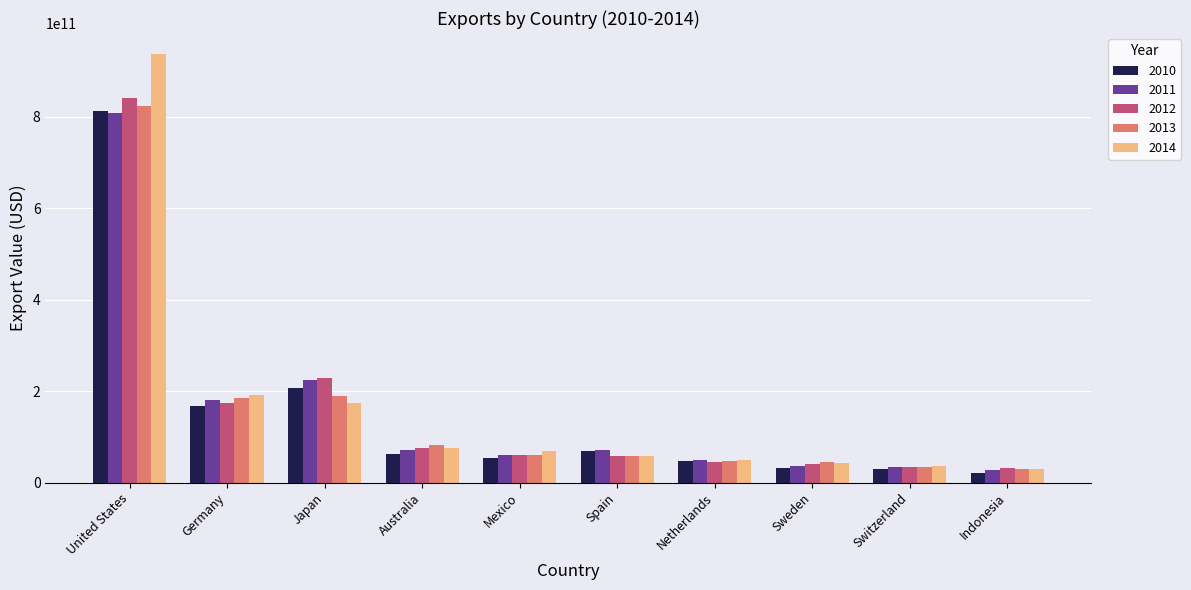

How many bars are there in each group?

5